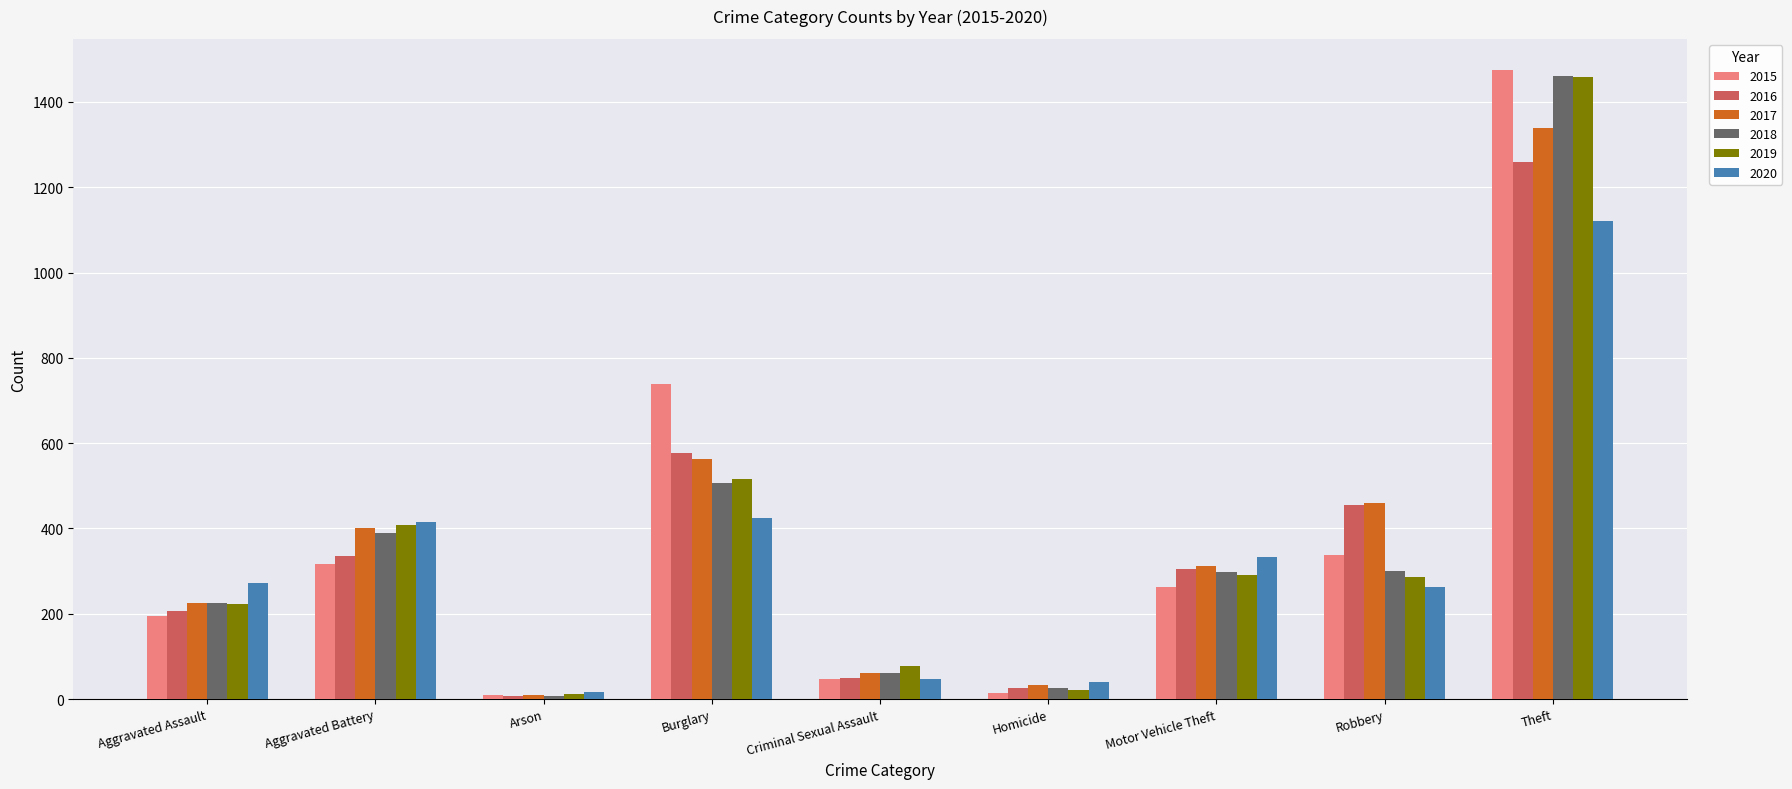

What is the total value across all series at Theft?

8112